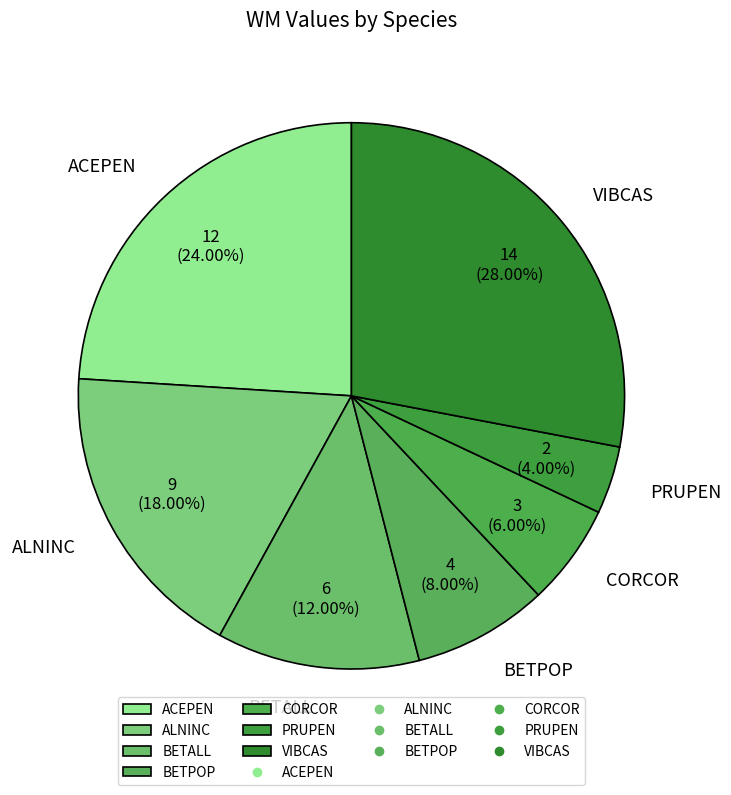

Is ACEPEN the majority of the pie?

No